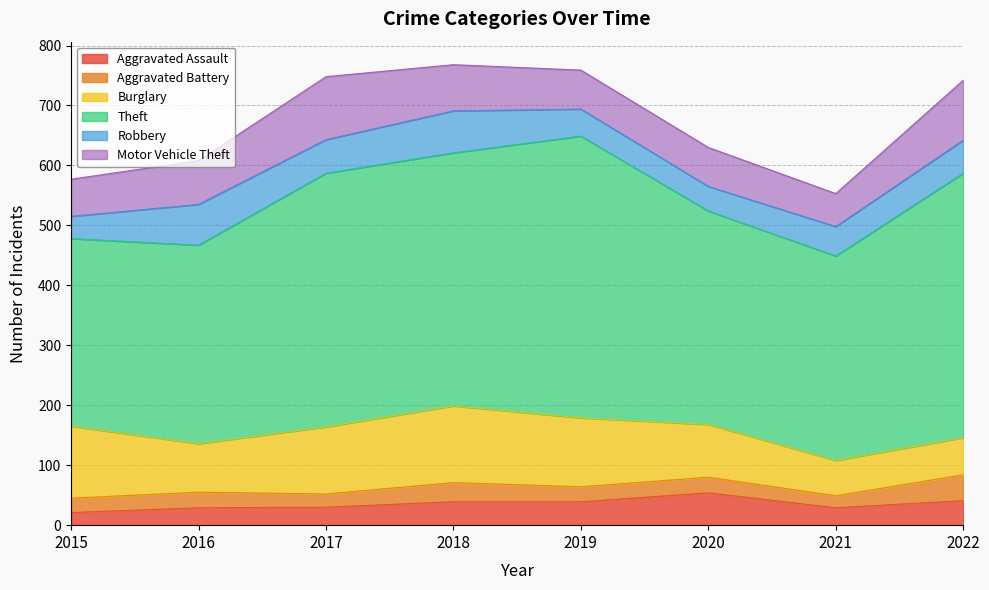

Count the number of categories in the chart.

8